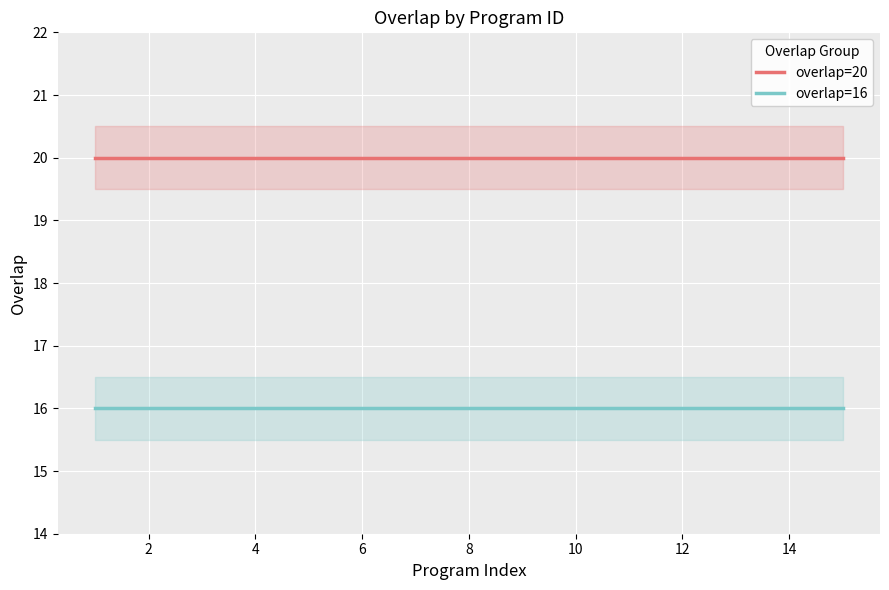

True or false: overlap=20 and overlap=16 cross at least once.

False